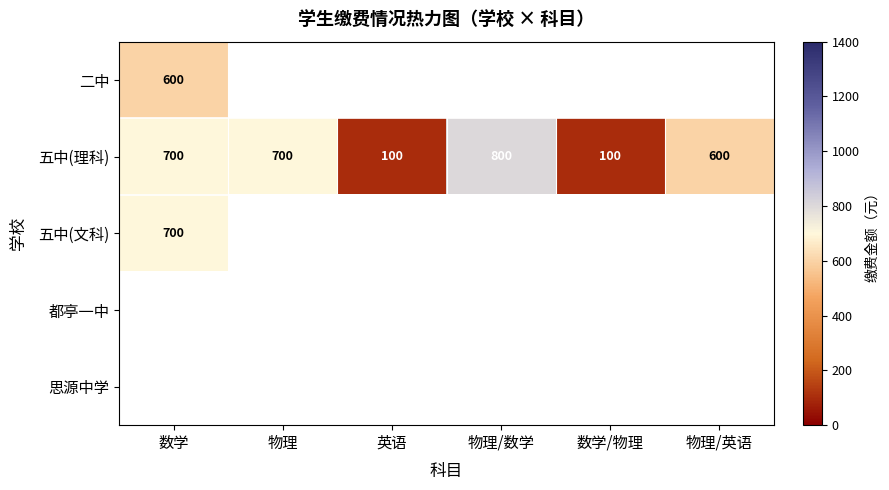

What is the maximum value for 五中(理科)?

800